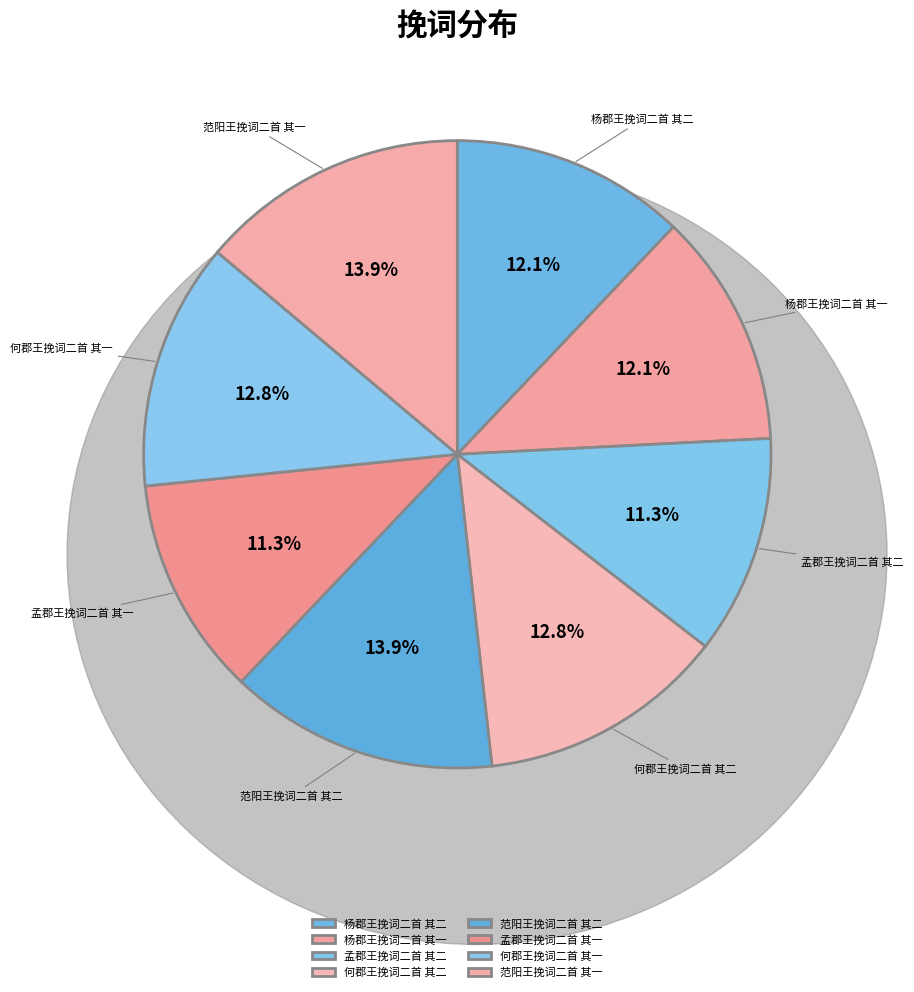

To the nearest percent, what is the average slice percentage?

12%